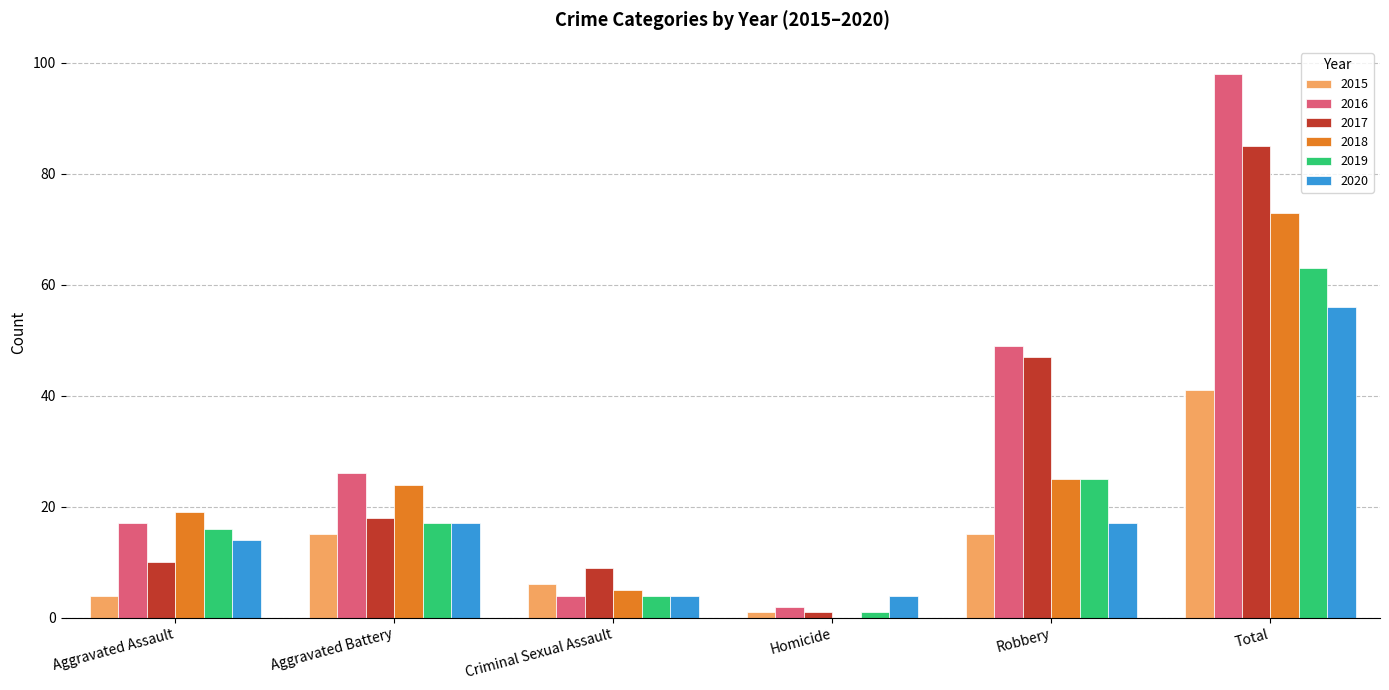

What is the greatest value displayed?

98